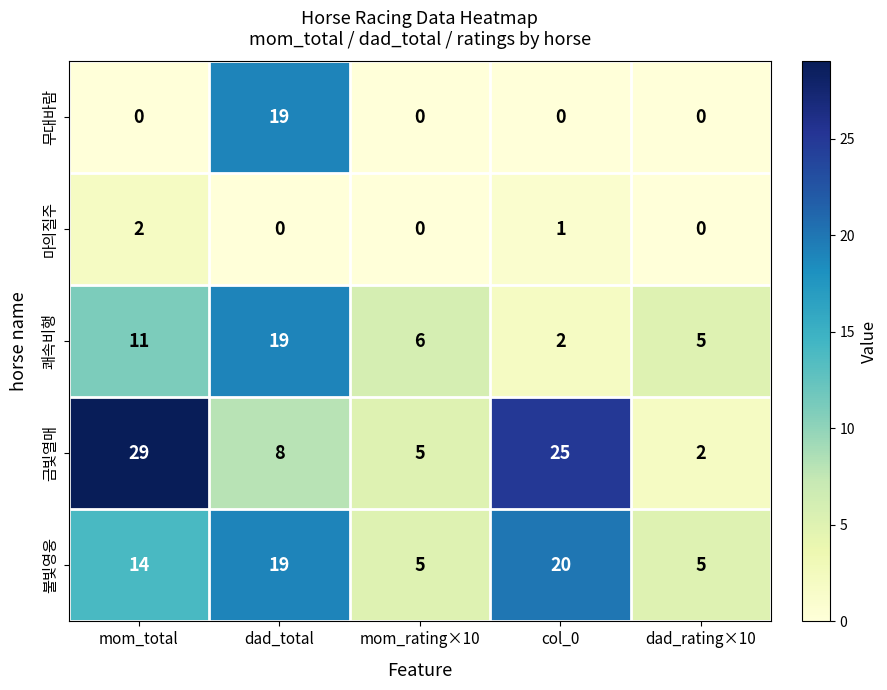

Where is 쾌속비행 nearest to the value 10?

mom_total